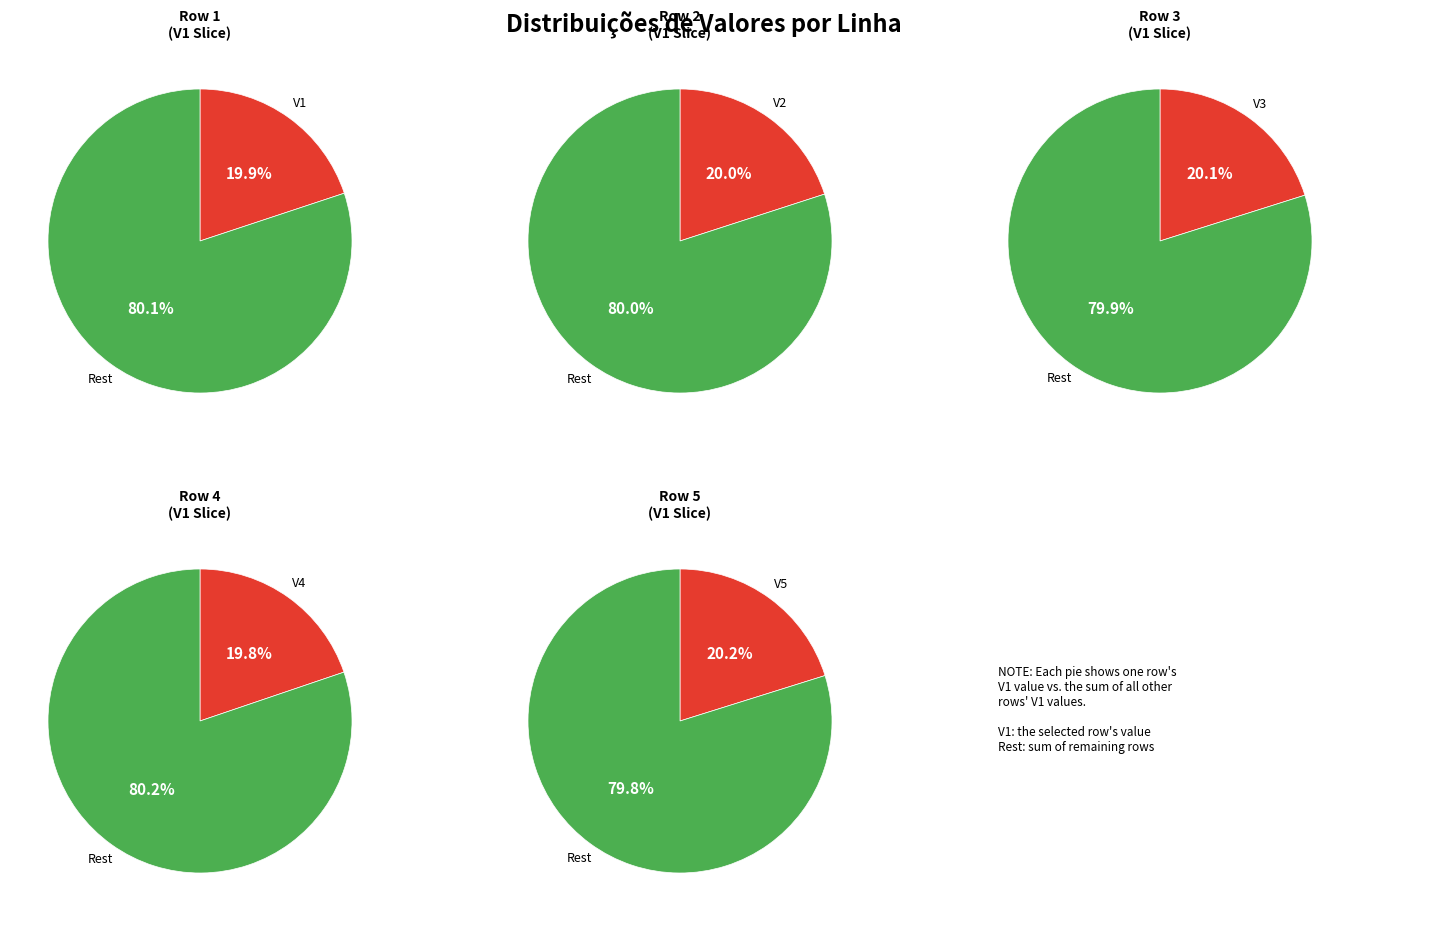

Which slice is the largest?

Row 5